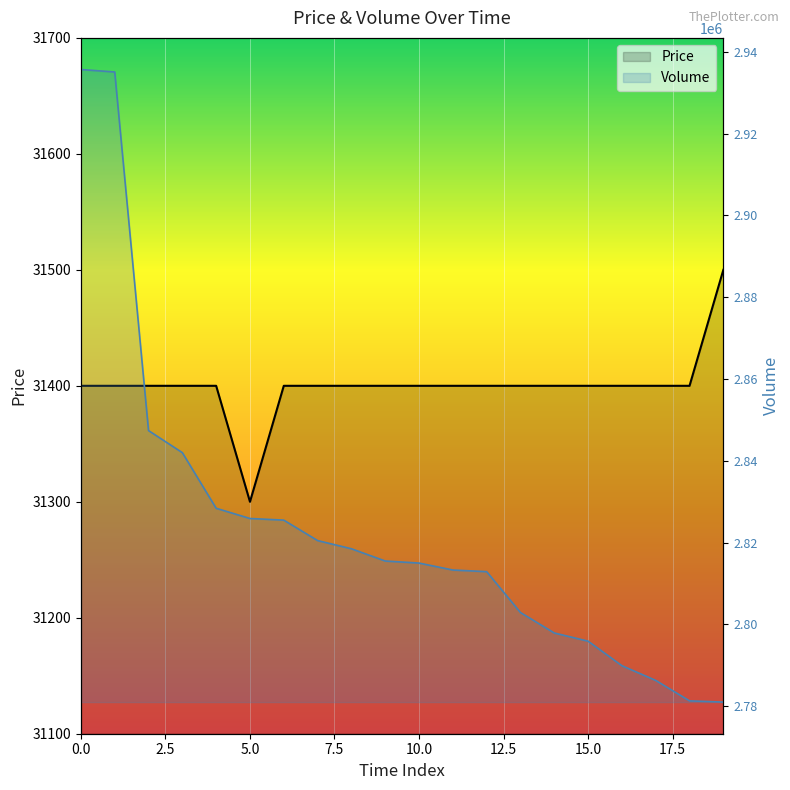

How many data points in Price are less than 31400?

1